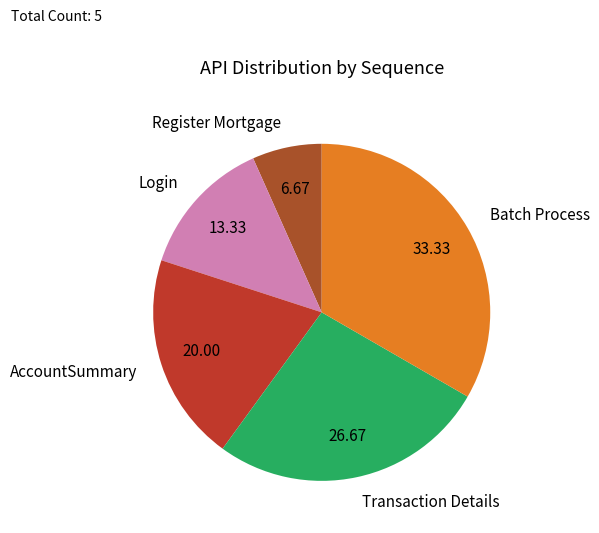

Do Register Mortgage and Login together represent more than half of the pie?

No